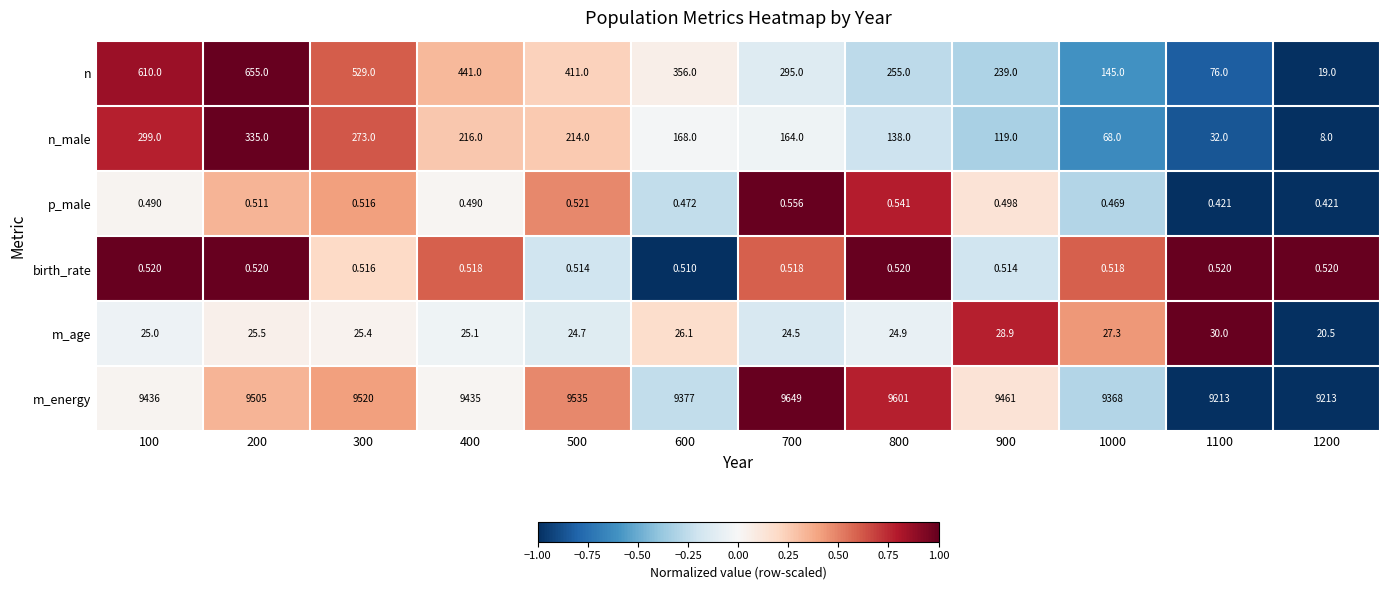

Rank the series at 1200 from lowest to highest value.

p_male, birth_rate, n_male, n, m_age, m_energy